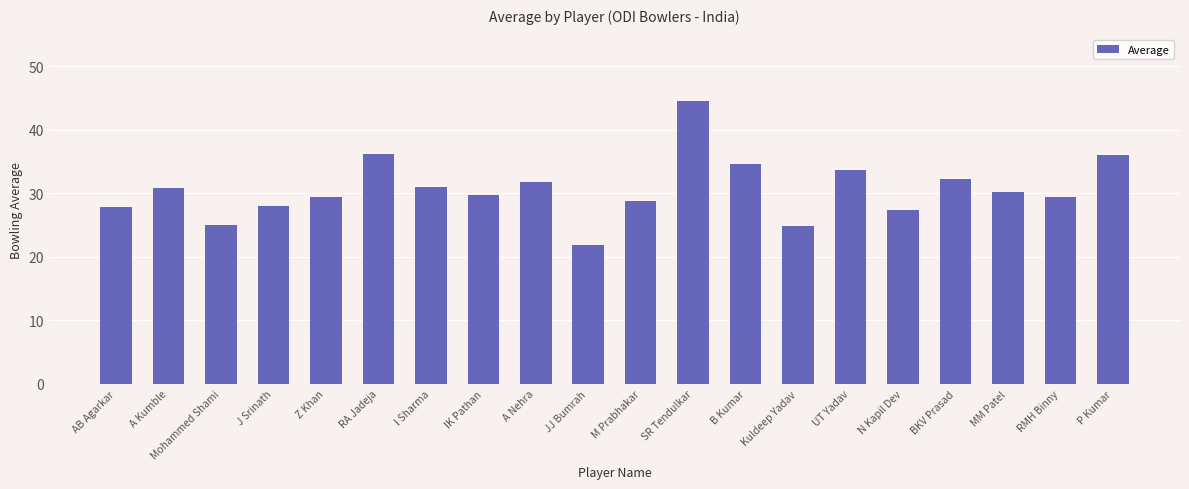

What is the greatest value displayed?

44.5